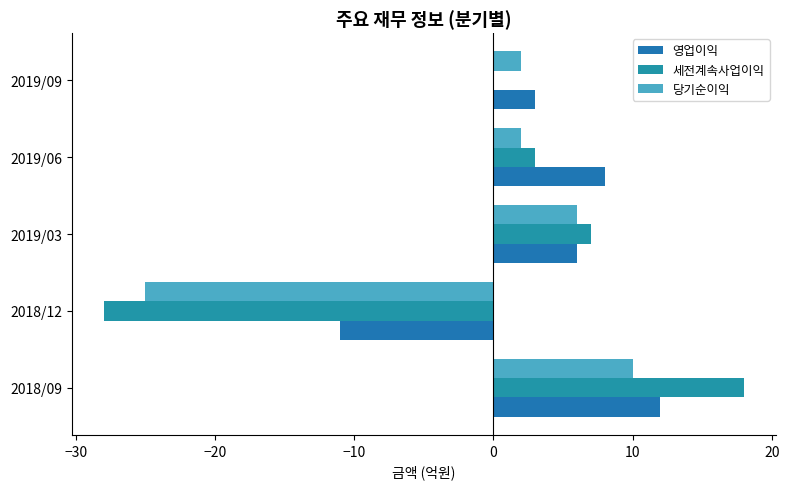

Count the number of categories in the chart.

5